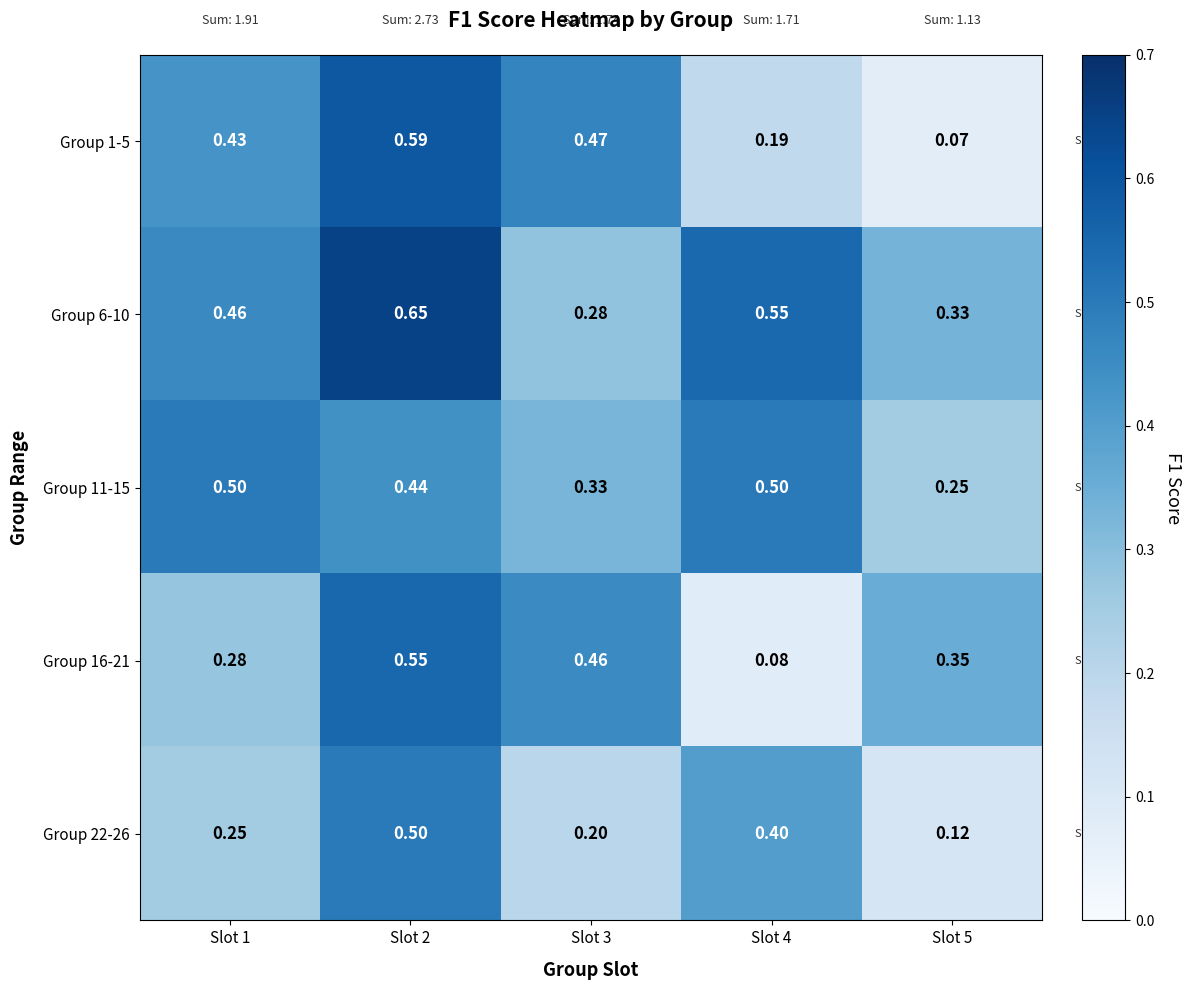

Is the value of Group 16-21 at Slot 1 greater than the value of Group 11-15 at Slot 5?

Yes